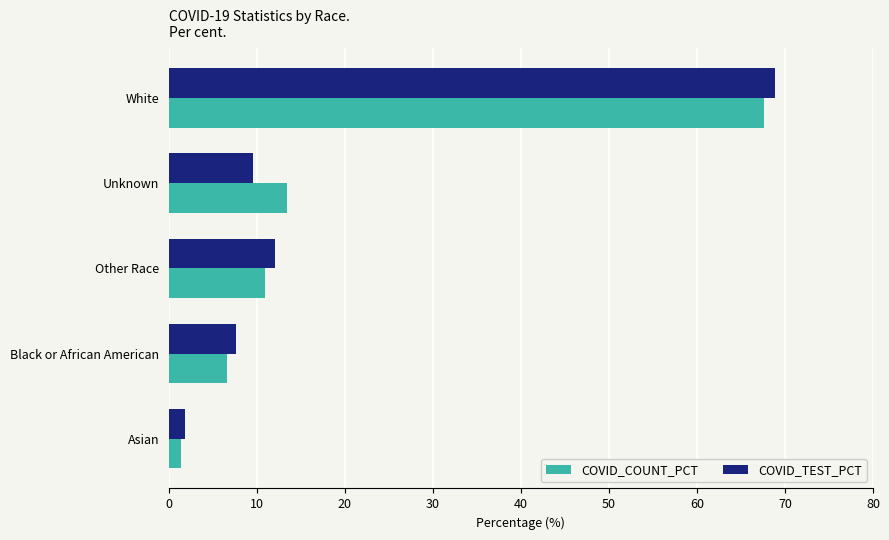

Which series changed the most between Asian and Unknown?

COVID_COUNT_PCT